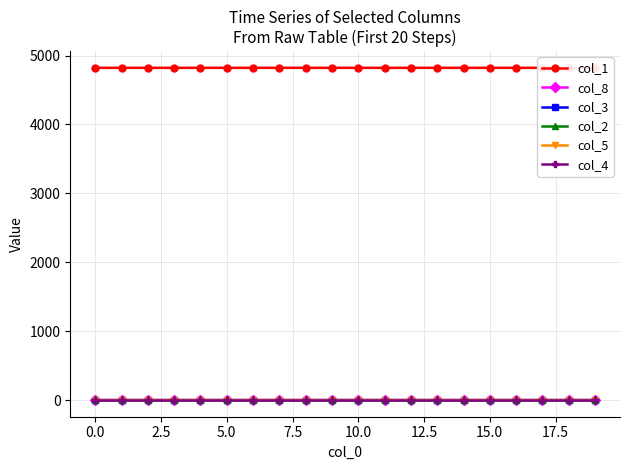

Which series has the widest spread of values?

col_1